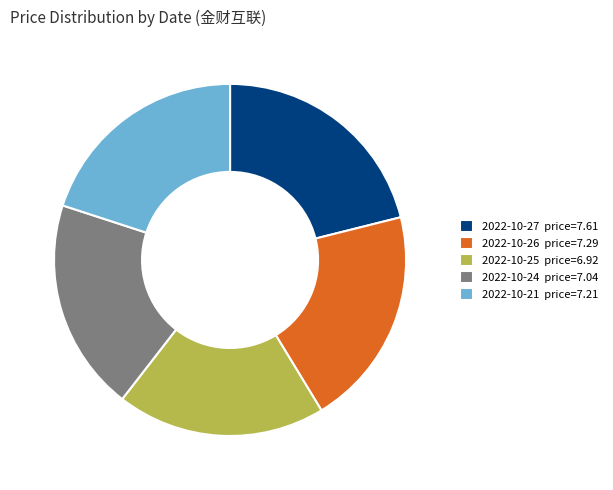

Which has a higher value, 2022-10-27 price=7.61 or 2022-10-24 price=7.04?

2022-10-27 price=7.61